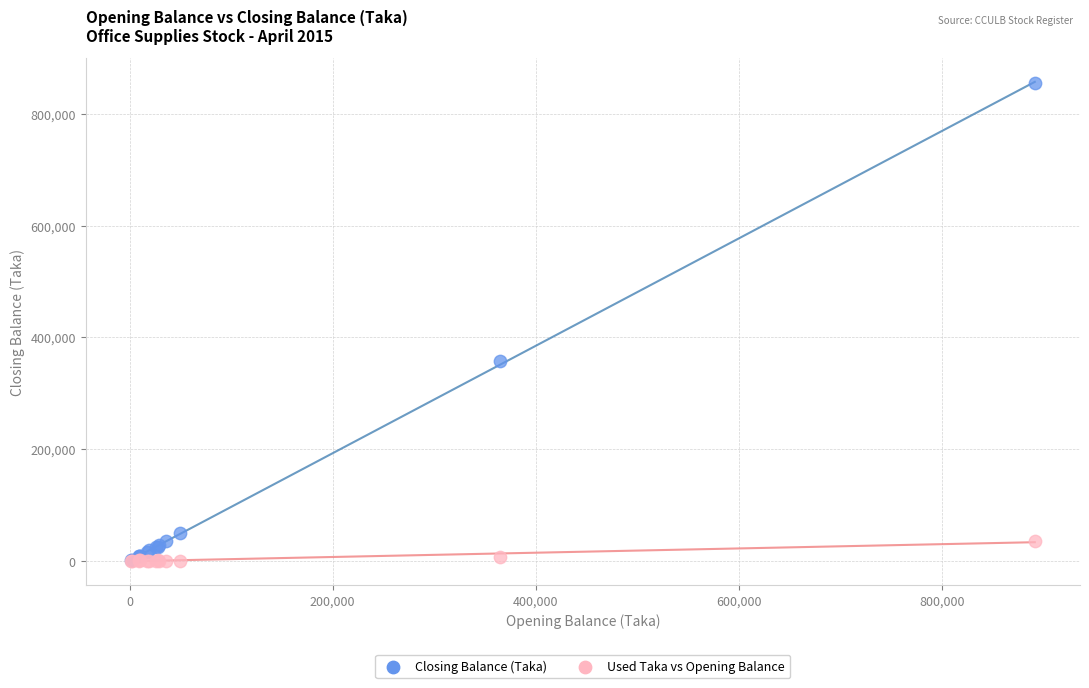

Across all series, what Y value is closest to 427492?

357403.0